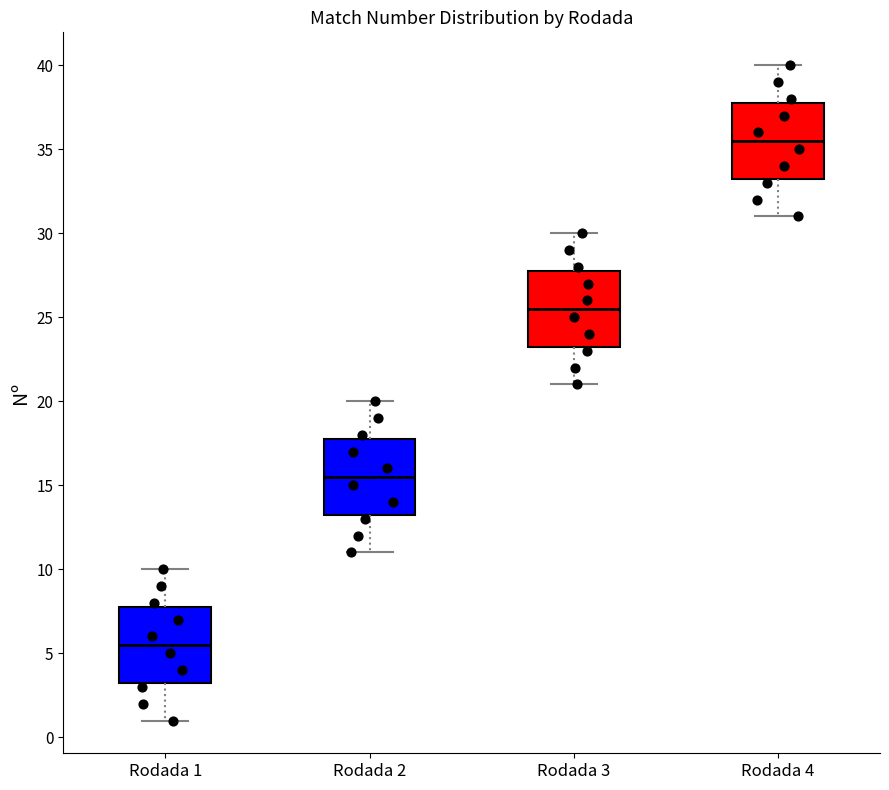

Reading left to right, read every box against the y-axis: the position of its median line, the range the box covers, and the ends of its whiskers. The values are not printed on the chart, so give them approximately, as read against the axis.

Rodada 1: median 5.5, box 3.5 to 8.0, whiskers 1.0 to 10.0
Rodada 2: median 15.5, box 13.5 to 18.0, whiskers 11.0 to 20.0
Rodada 3: median 25.5, box 23.5 to 28.0, whiskers 21.0 to 30.0
Rodada 4: median 35.5, box 33.5 to 38.0, whiskers 31.0 to 40.0